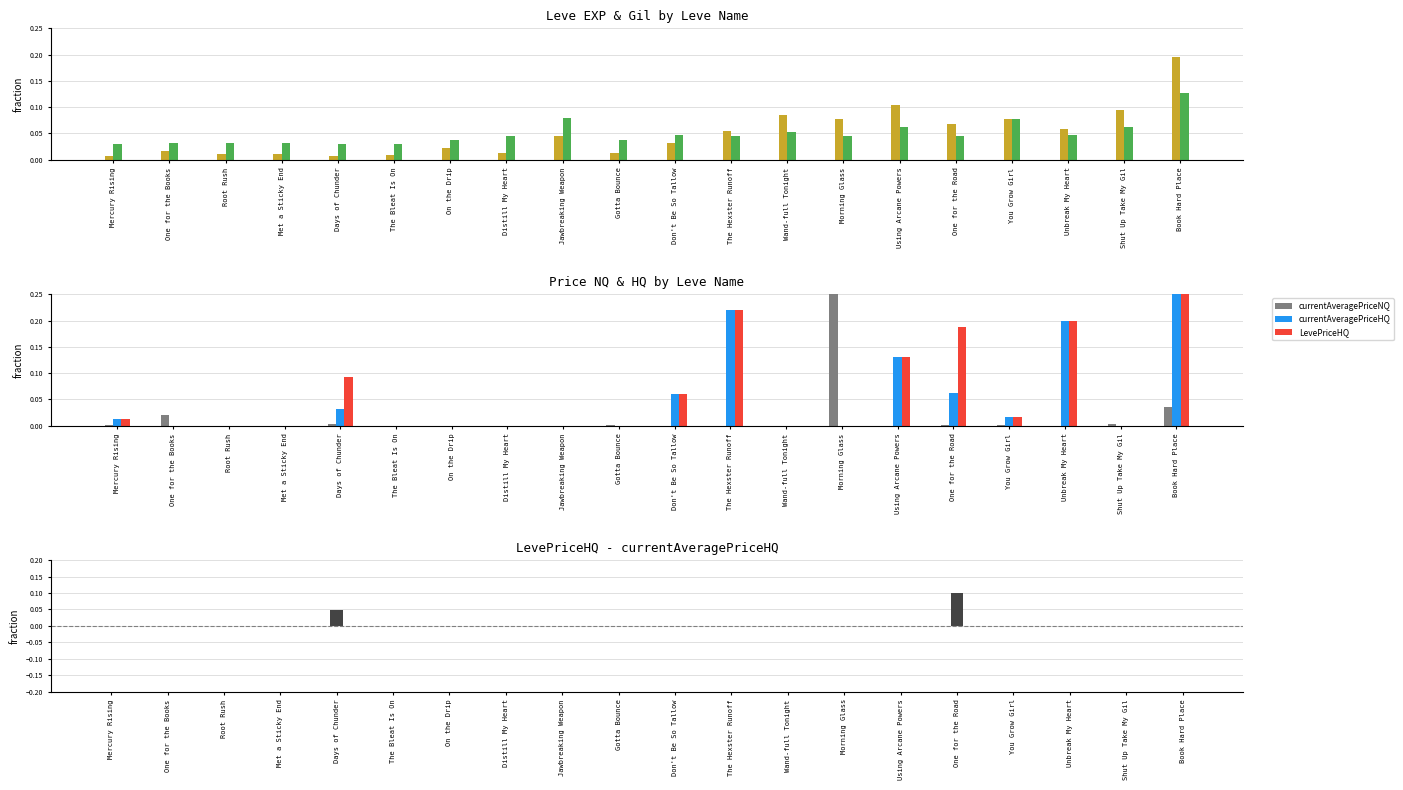

Is the value of LevePriceHQ at Distill My Heart greater than the value of currentAveragePriceNQ at On the Drip?

No